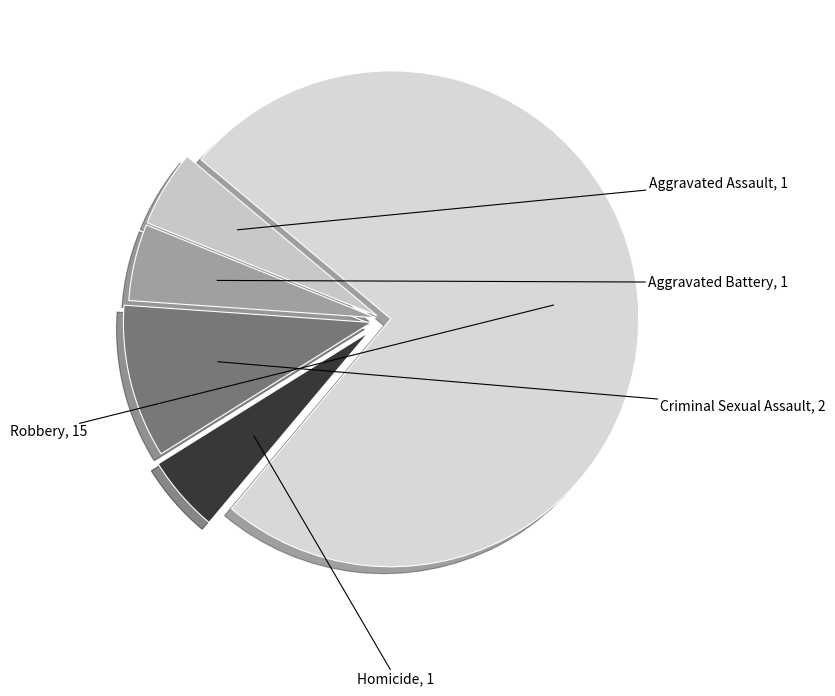

What is the largest slice in the pie chart?

Robbery